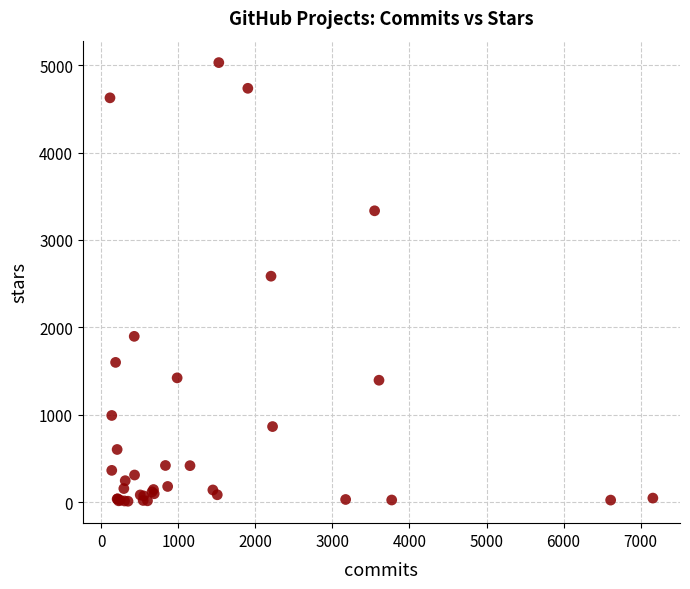

What Y value in the scatter plot is closest to 2520?

2586